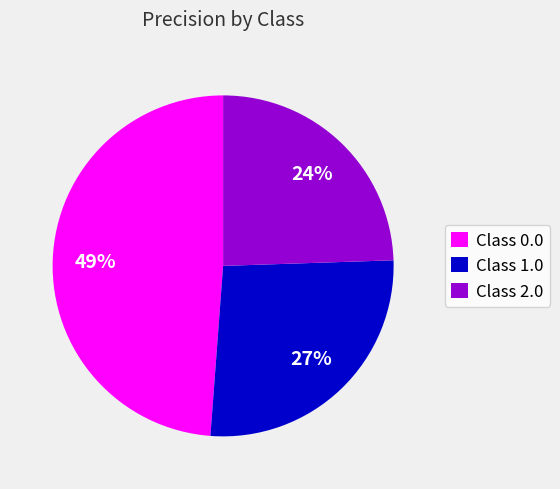

To the nearest percent, what percentage of the pie is Class 2.0?

24%